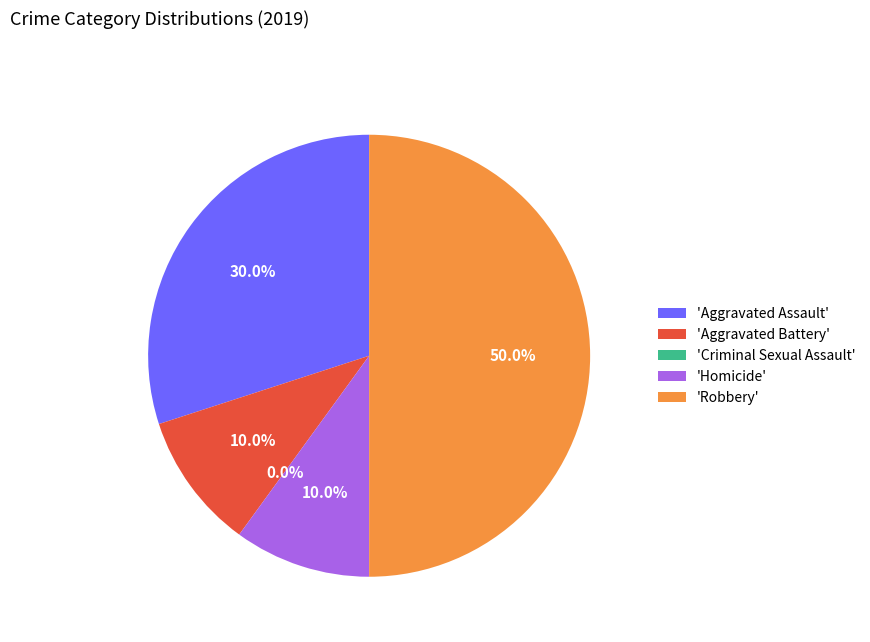

How many segments does this pie chart have?

5